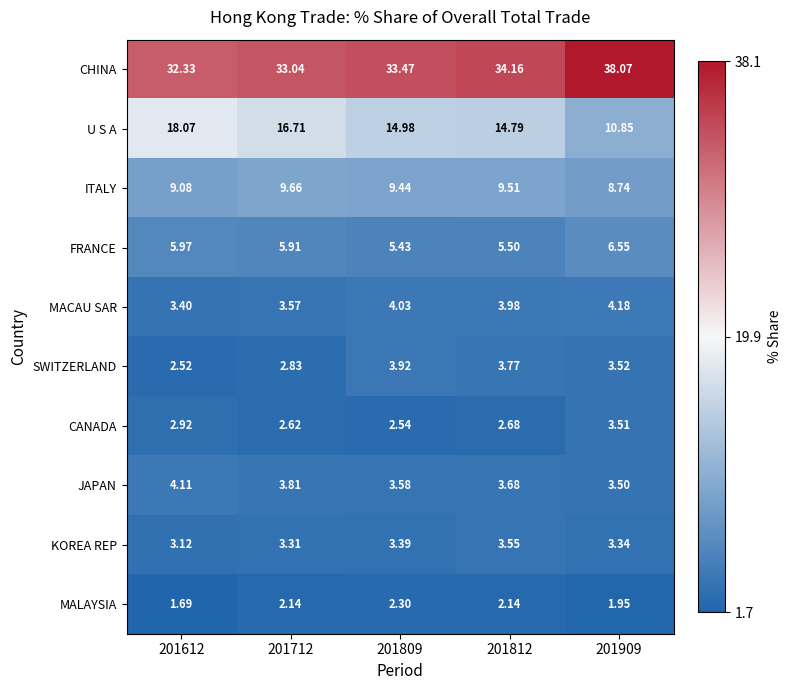

Which series has the largest range (max minus min)?

U S A